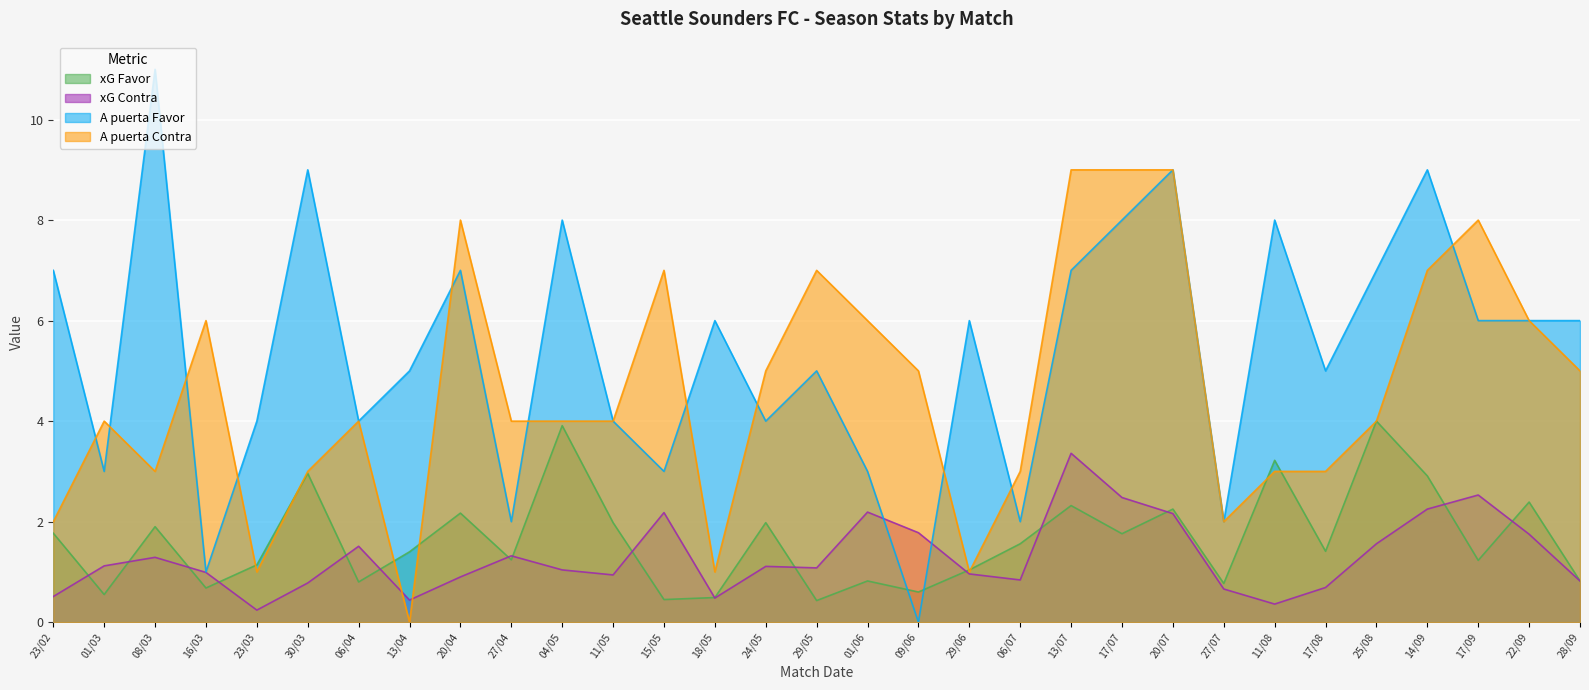

The value of A puerta Favor at 15/05 is 4.2. True or false?

False